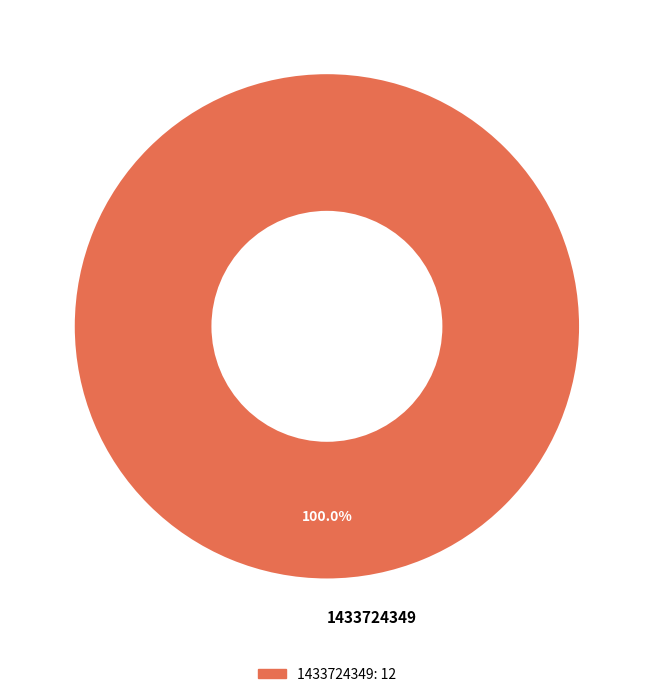

Is there a majority slice in this chart?

Yes